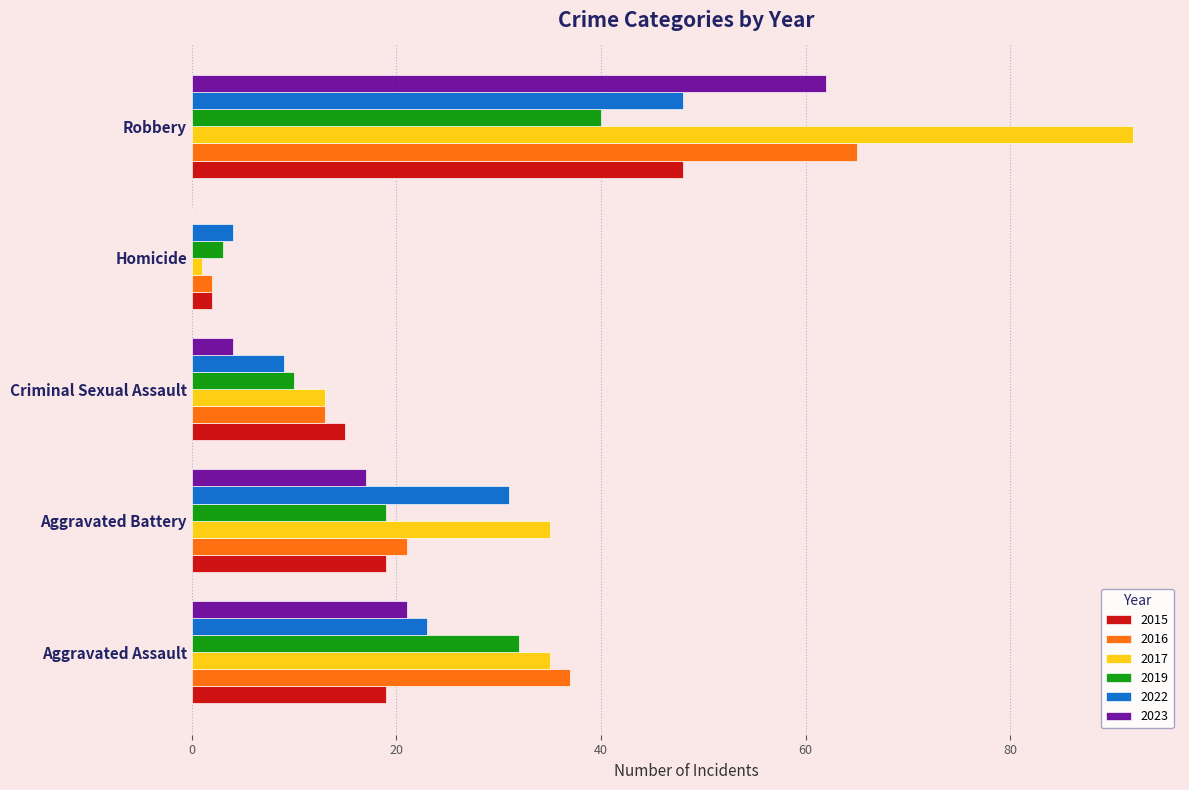

What is the average value of the 2017 series?

35